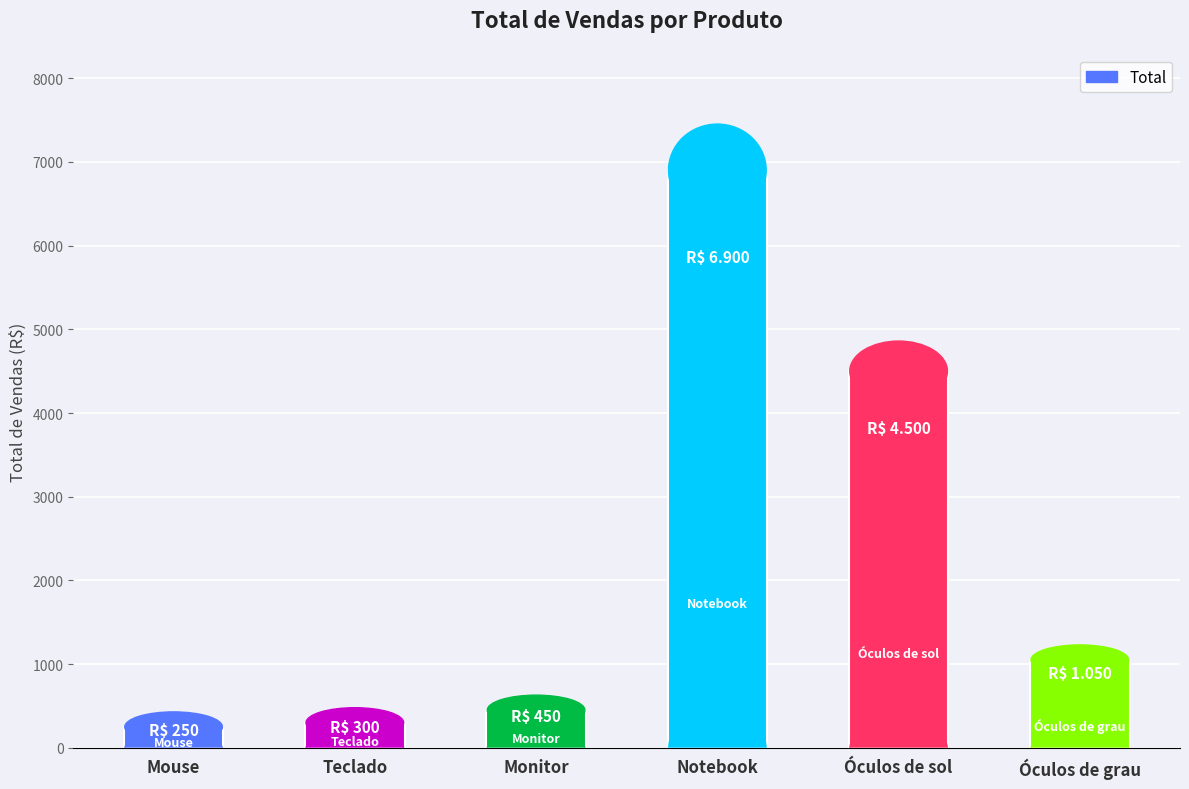

What position from the left is Teclado?

2